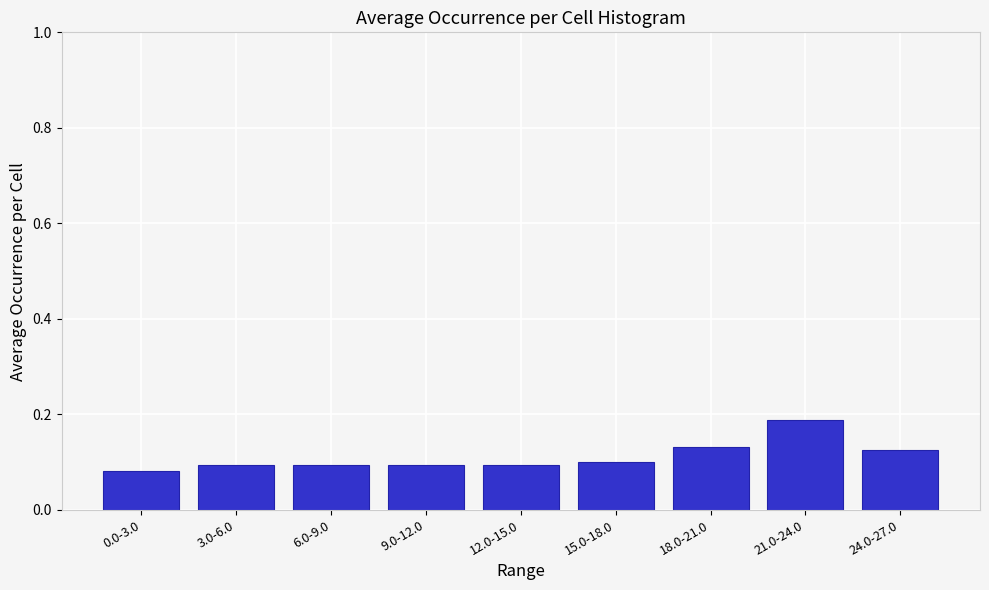

What is the sum of all values?

1.0